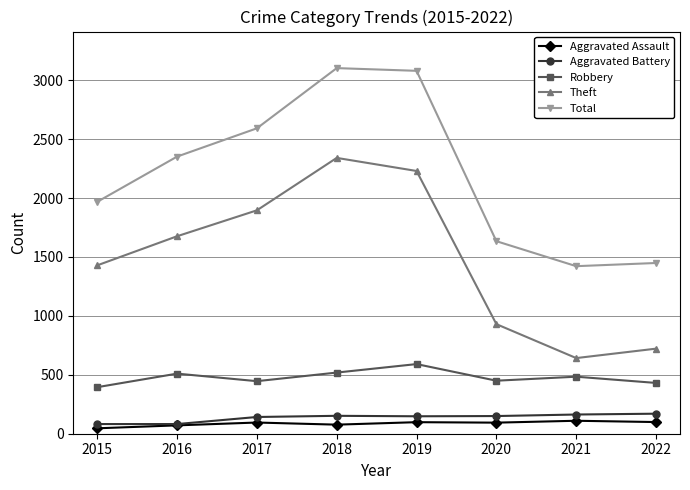

Does the chart display data point markers on the line(s)?

Yes